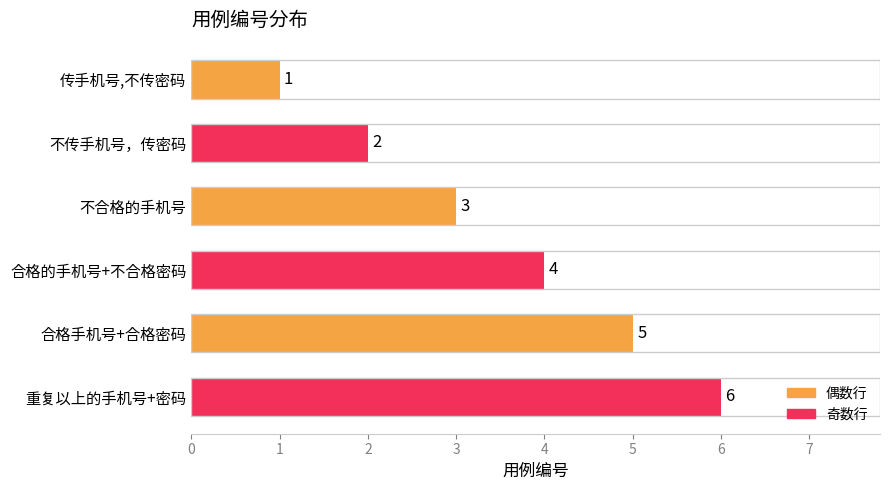

What is the ratio of the value at 合格的手机号+不合格密码 to the value at 不传手机号，传密码?

2.0